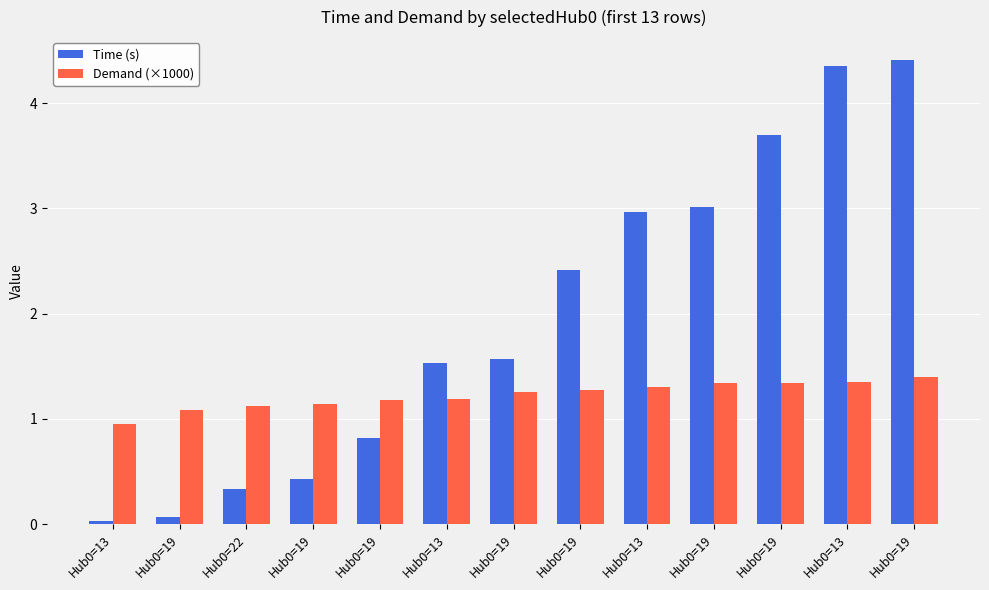

How many data points in Time (s) are less than 1?

5